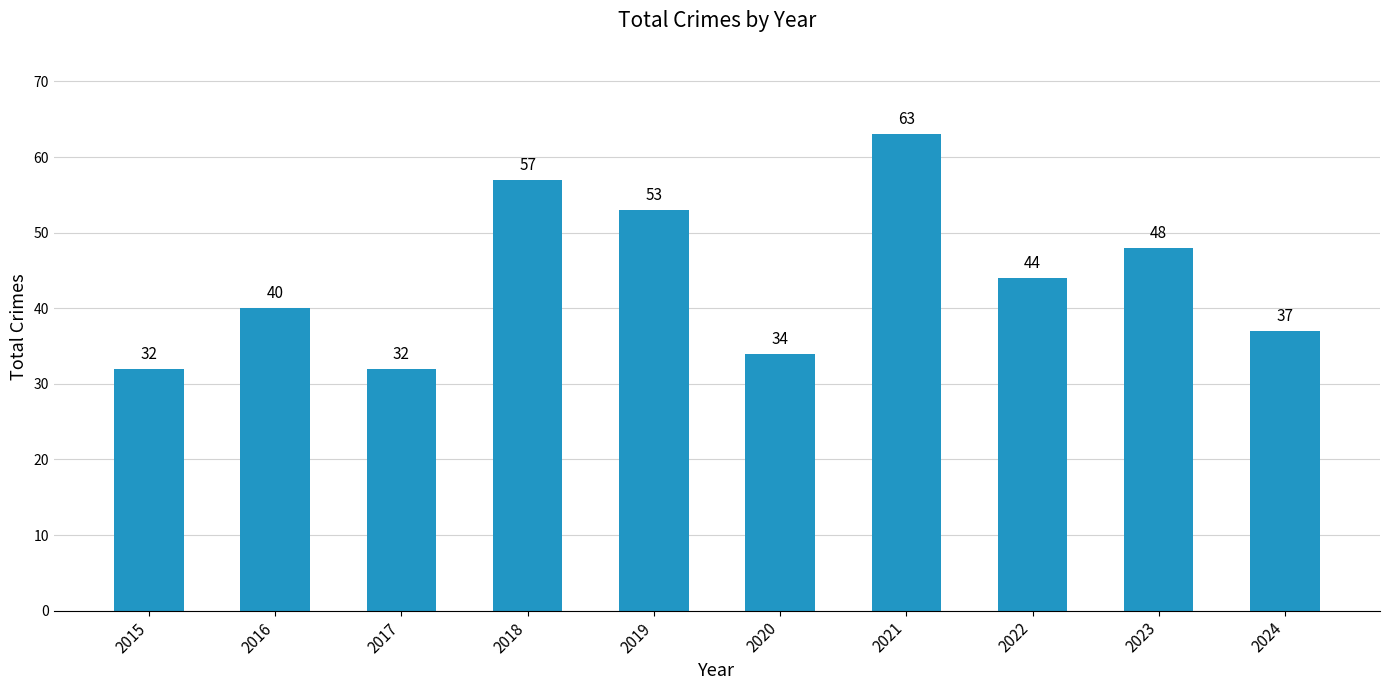

What is the average value?

44